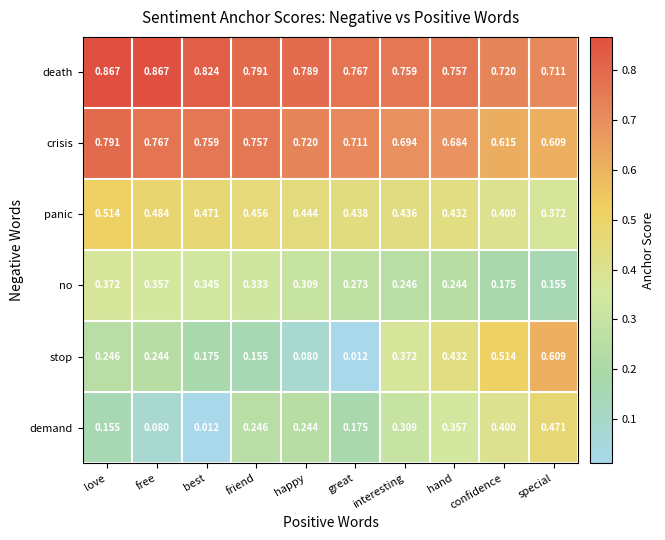

Which series has the largest total across all categories?

death